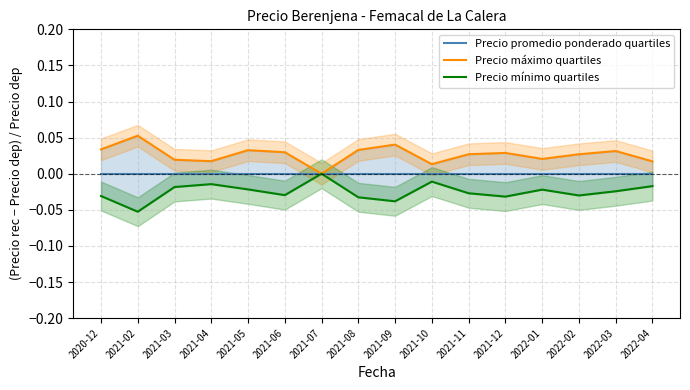

Reading left to right, what are all the values shown in this chart?

Precio promedio ponderado quartiles: 0.0	0.0	0.0	0.0	0.0	0.0	0.0	0.0	0.0	0.0	0.0	0.0	0.0	0.0	0.0	0.0
Precio máximo quartiles: 0.0	0.1	0.0	0.0	0.0	0.0	0.0	0.0	0.0	0.0	0.0	0.0	0.0	0.0	0.0	0.0
Precio mínimo quartiles: -0.0	-0.1	-0.0	-0.0	-0.0	-0.0	0.0	-0.0	-0.0	-0.0	-0.0	-0.0	-0.0	-0.0	-0.0	-0.0